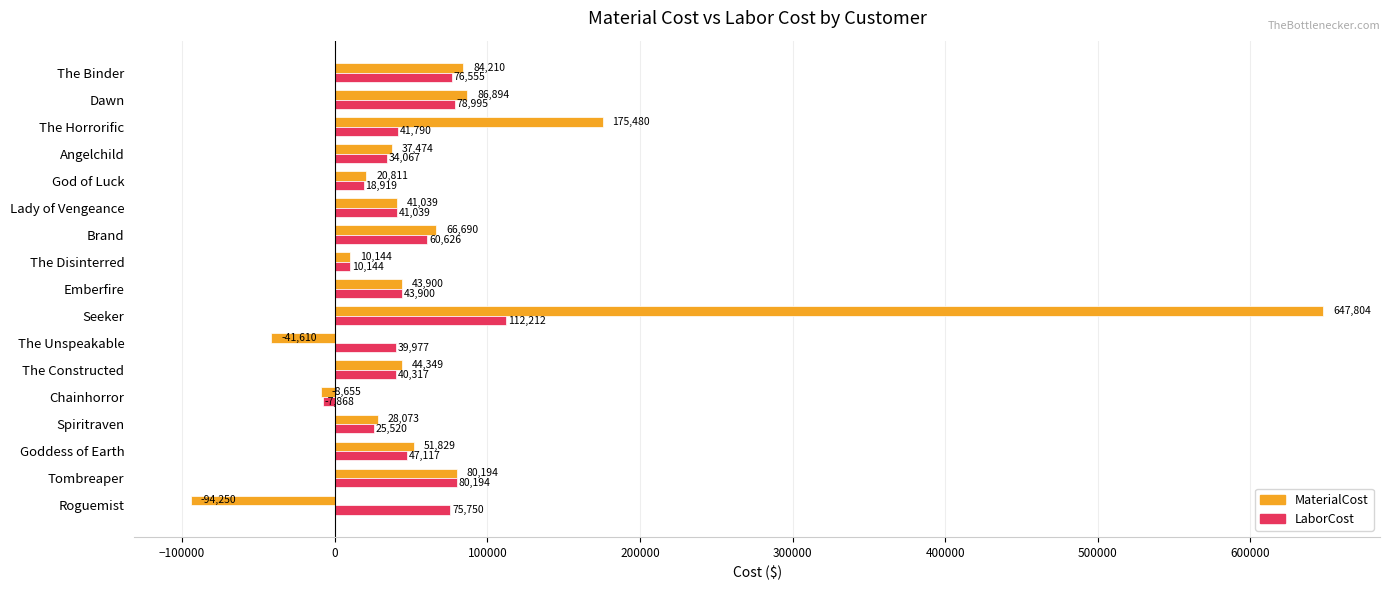

What are all the series names shown in the legend?

MaterialCost, LaborCost